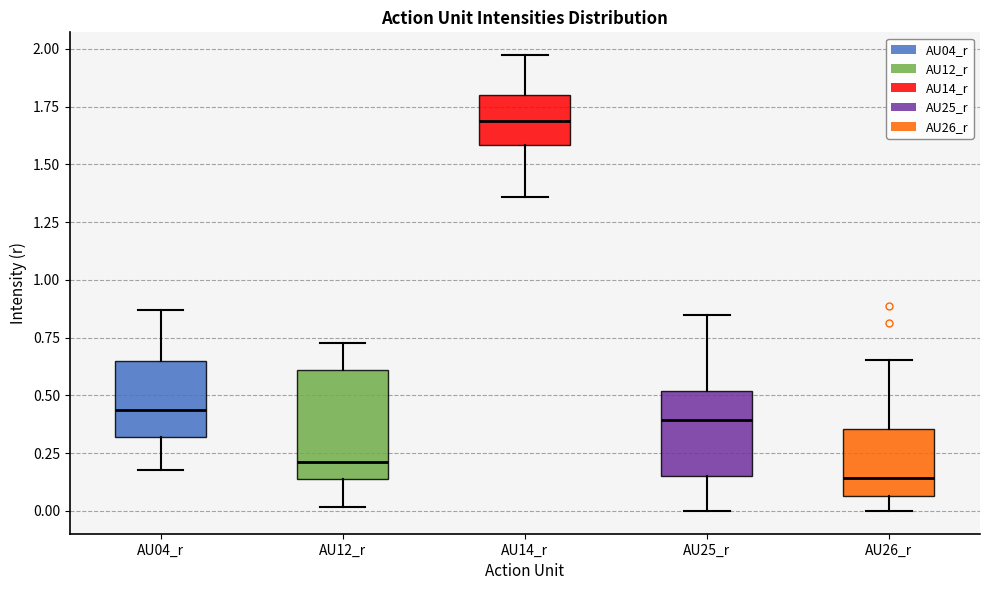

Which box's median line is the highest?

AU14_r